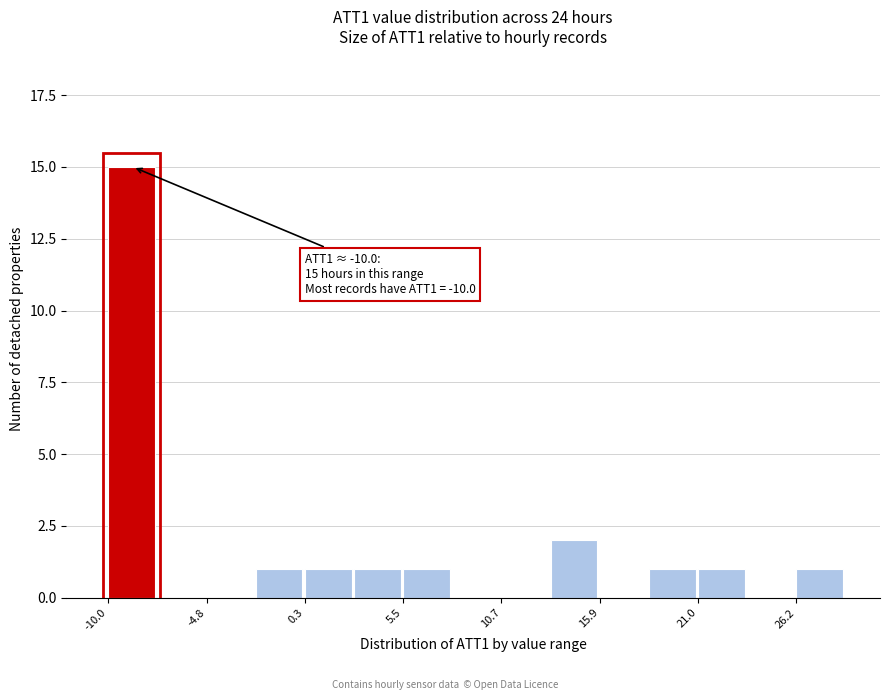

Read against the x-axis, roughly where is the centre of the tallest bar?

-9